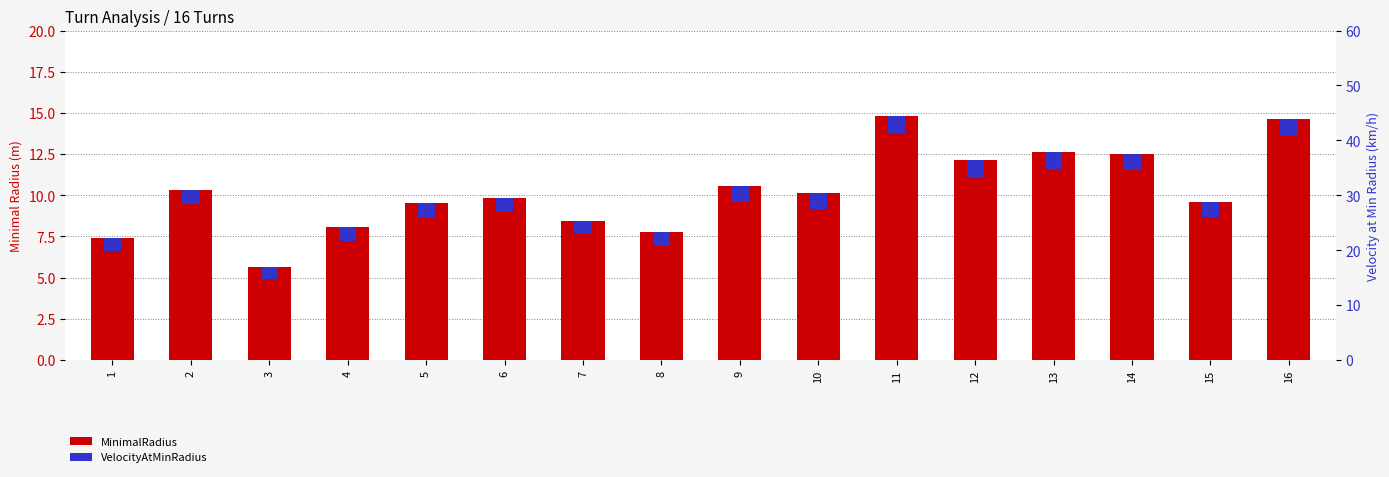

What is the average value of the MinimalRadius series?

10.3